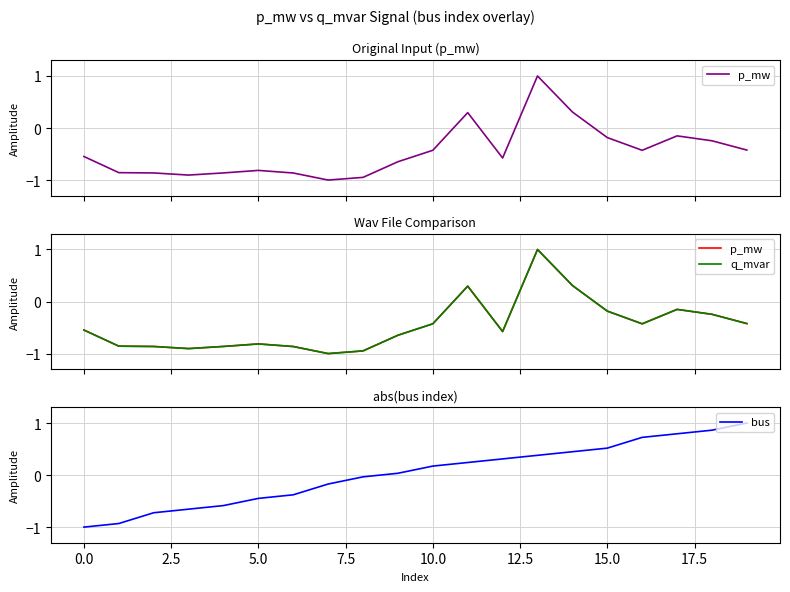

What is the difference between the highest and lowest values at 17?

0.9